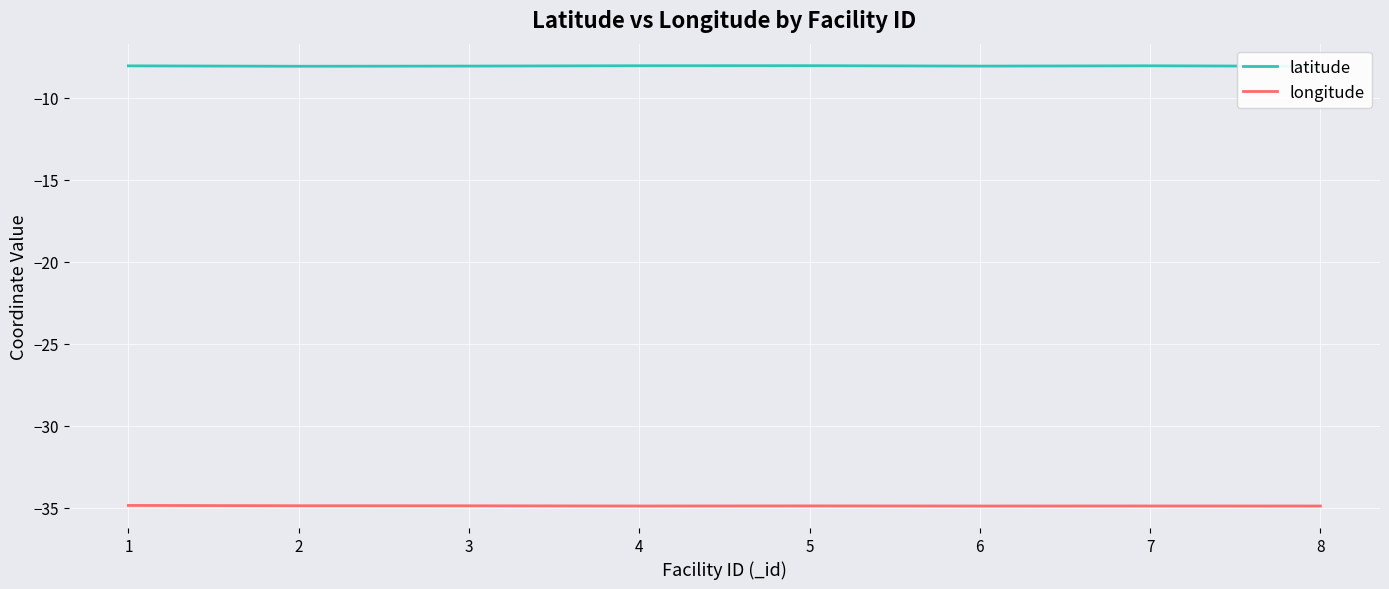

Rank the series by their maximum value, from lowest to highest.

longitude, latitude